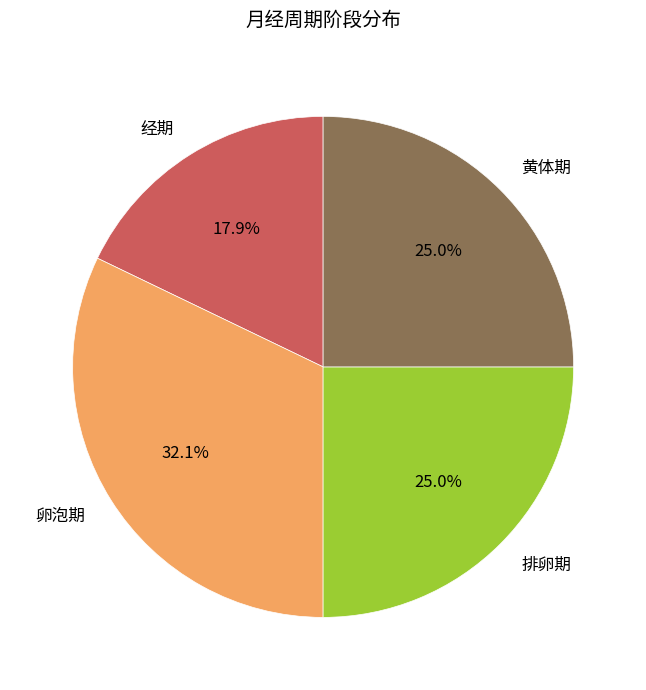

What is the total percentage of 排卵期 and 卵泡期?

57.1%